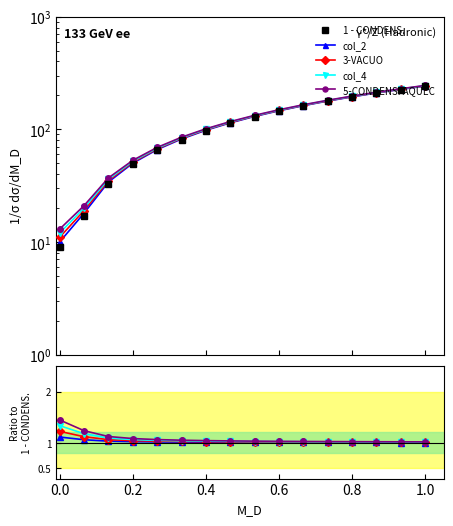

At which category is the sum across all series the highest?

1.0